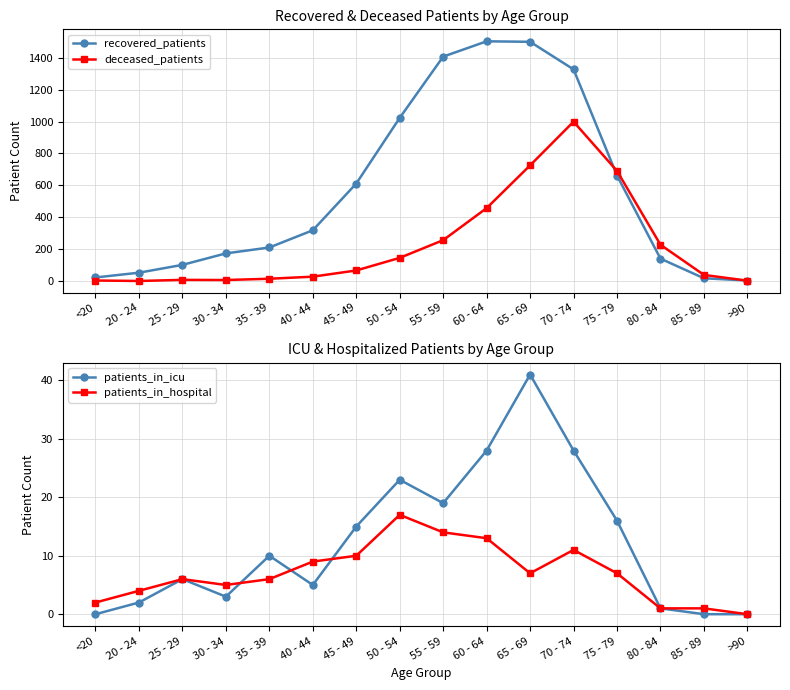

How many values in patients_in_icu are above zero?

13